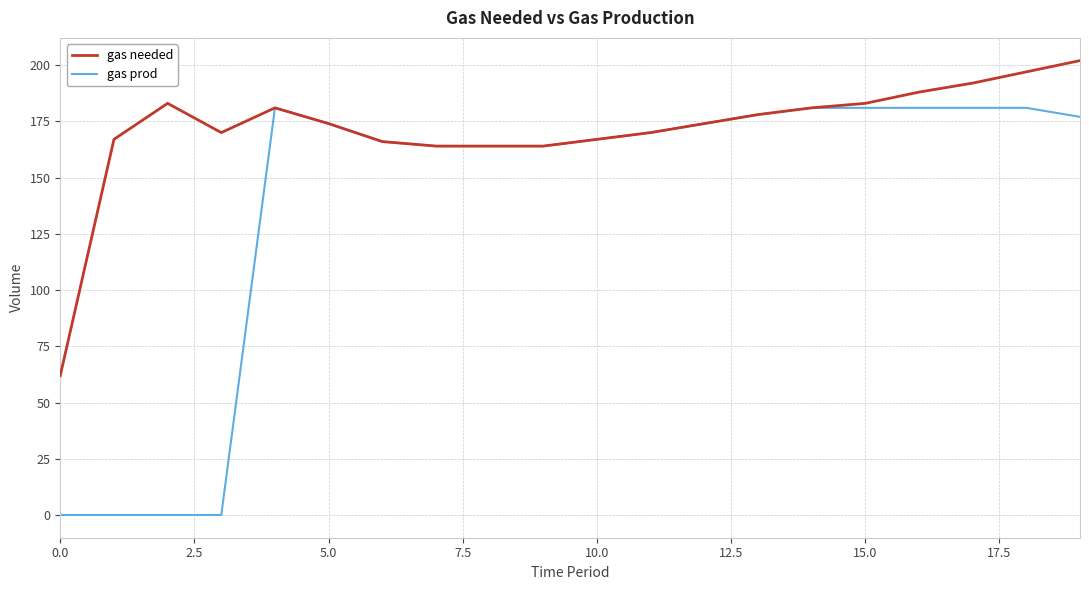

Which series has the largest range (max minus min)?

gas prod